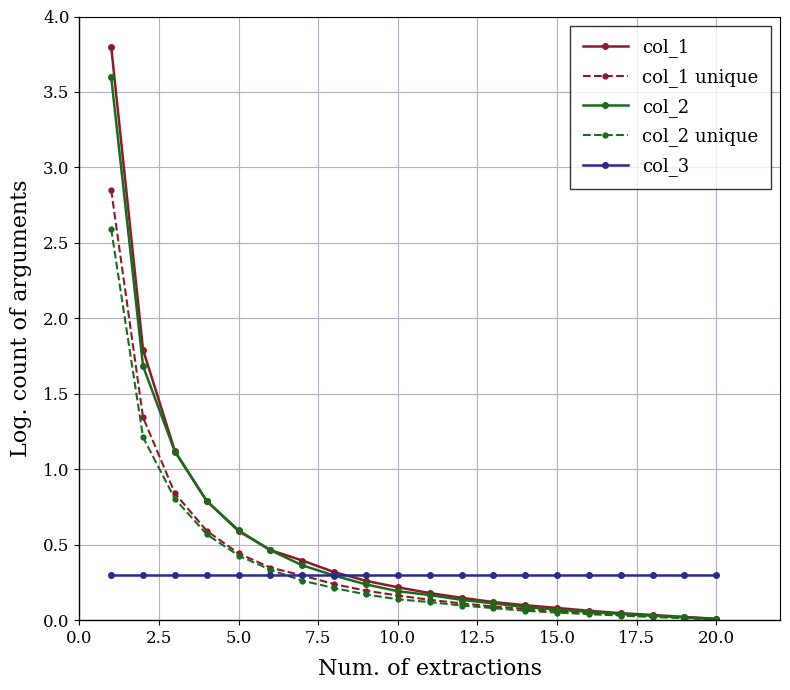

At how many categories does at least one series exceed 1?

3